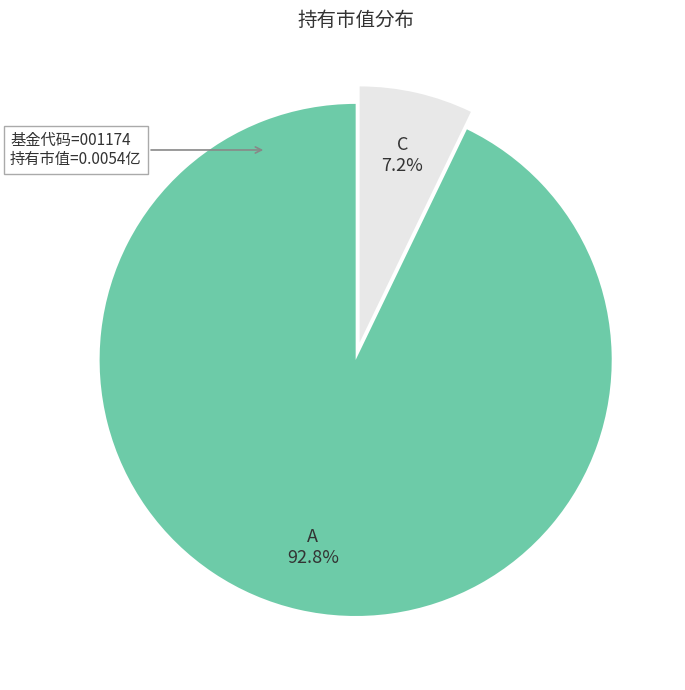

Is there any slice that represents more than half of the pie?

Yes